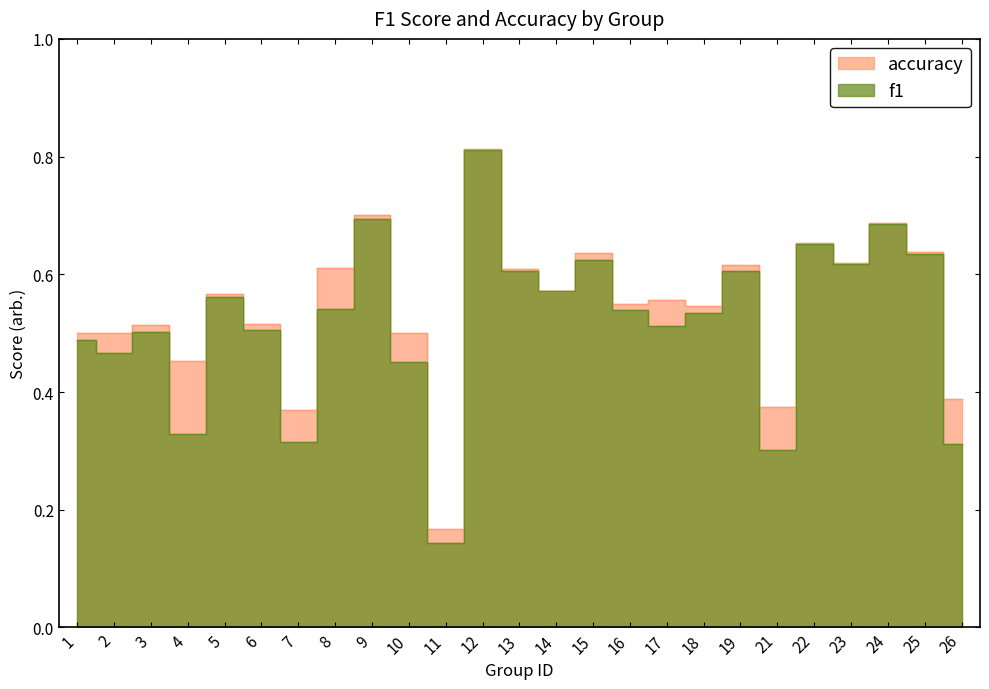

Count the accuracy values in the range 0 to 1.

25